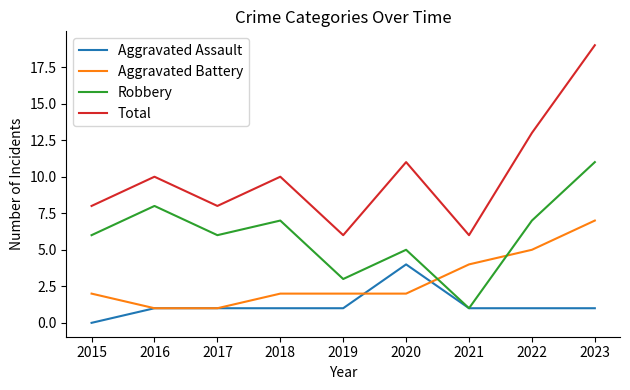

True or false: Robbery and Aggravated Battery cross at least once.

True